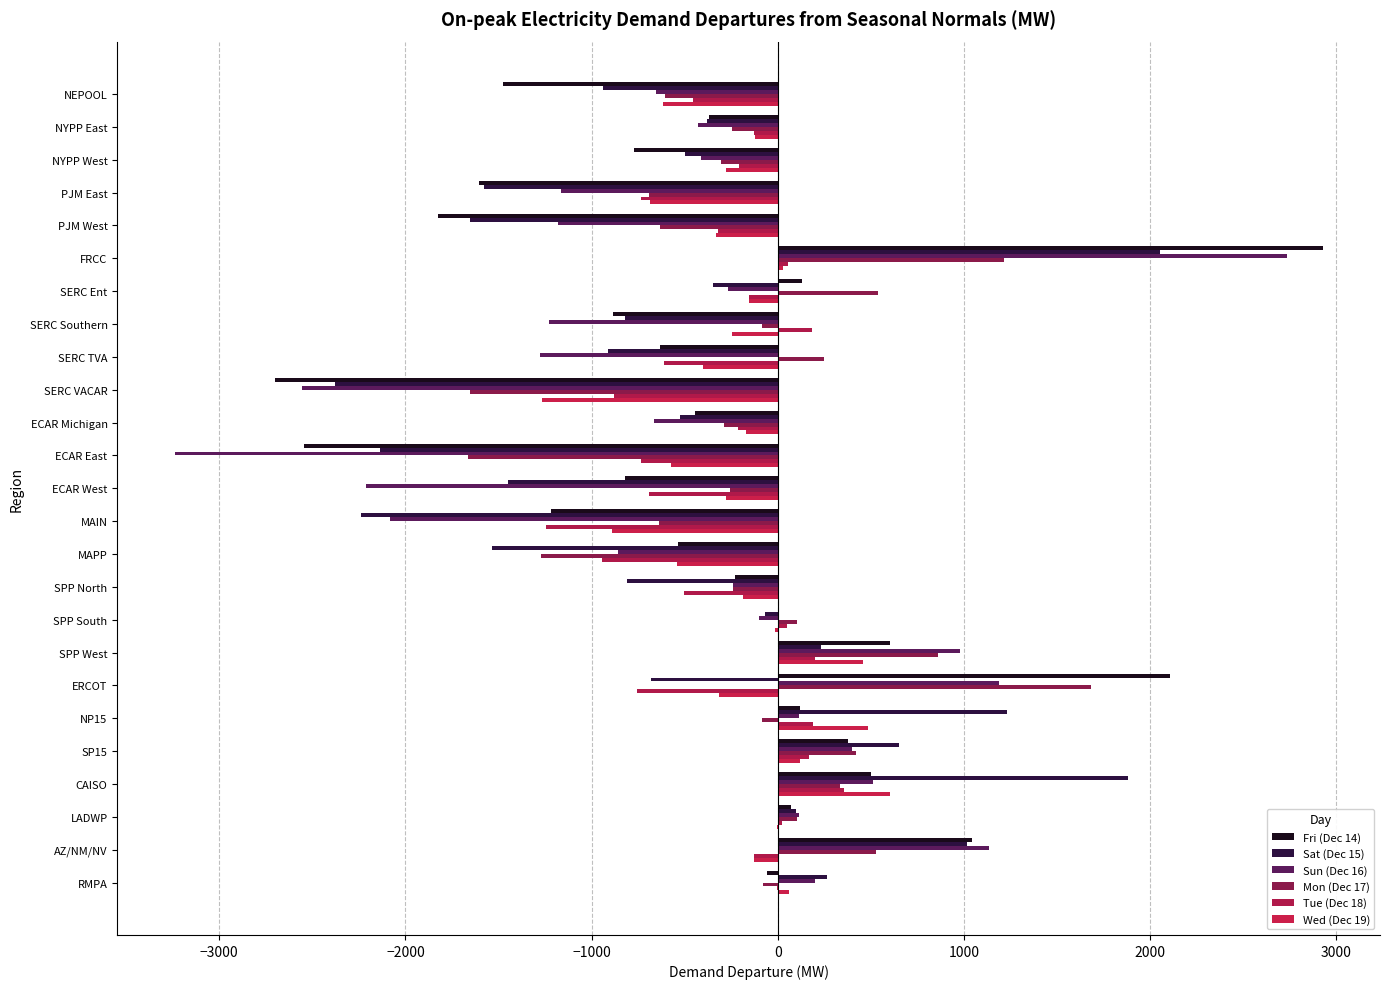

Count the number of data series in this chart.

6